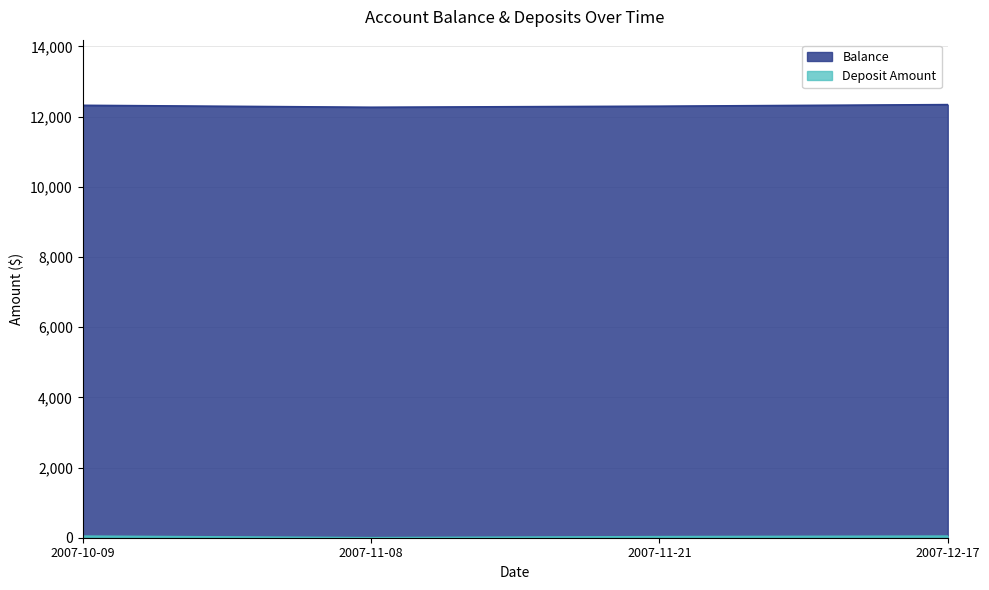

What is the sum of the Balance values at 2007-11-08 and 2007-10-09?

24588.0